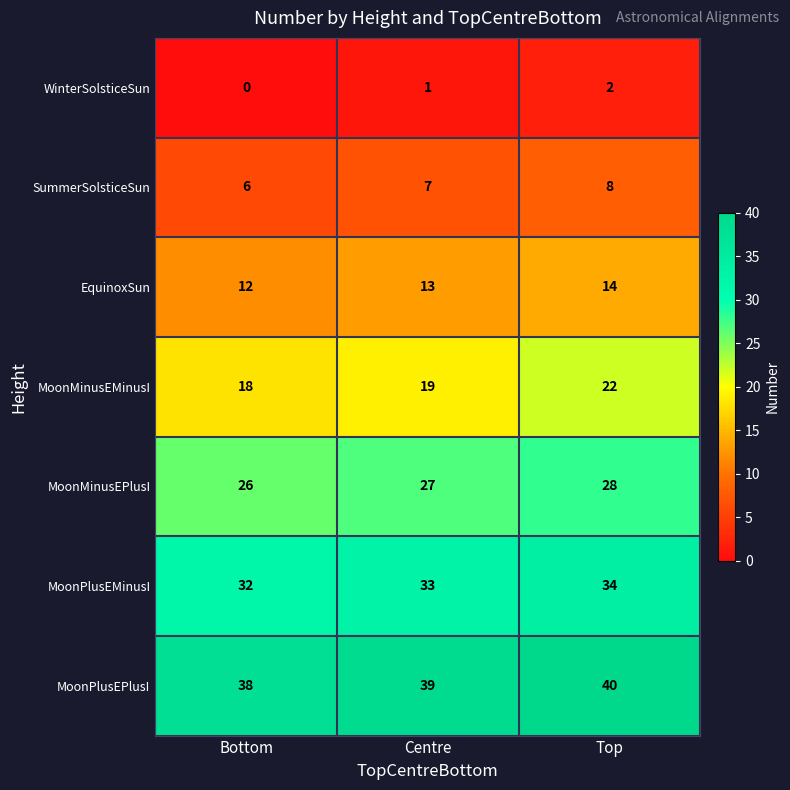

What is the average value of the MoonPlusEMinusI series?

33